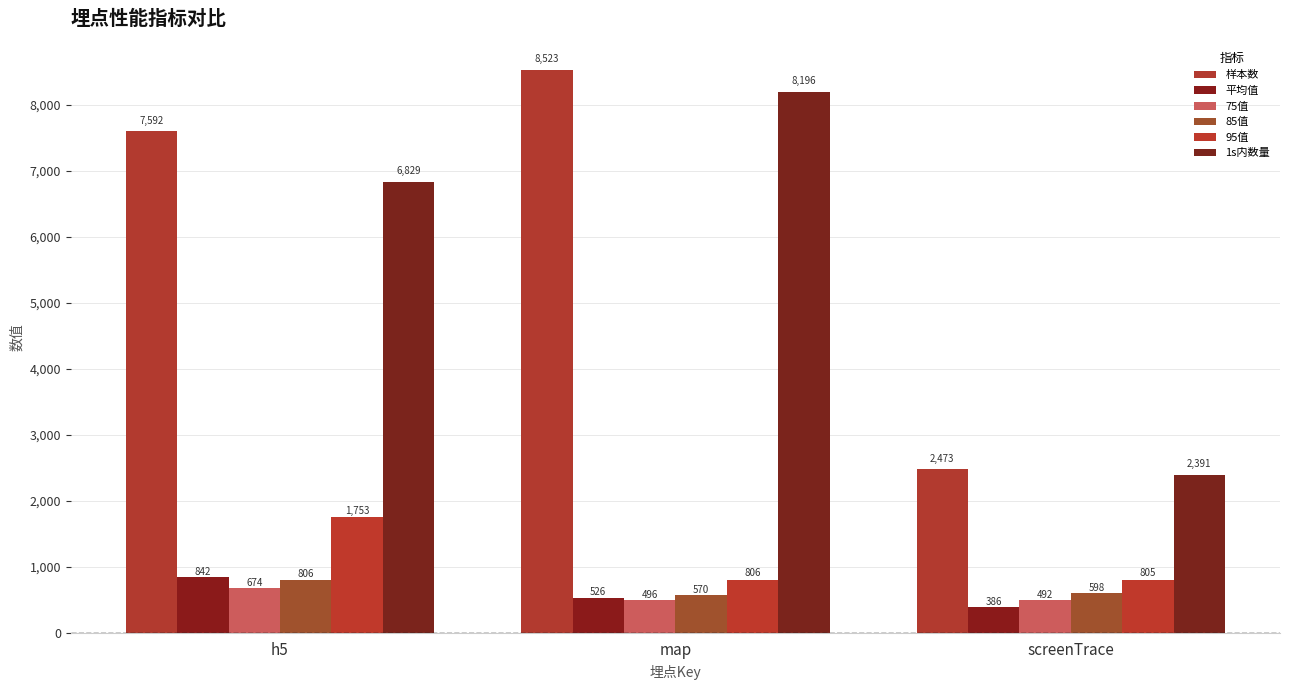

Does the chart contain stacked bars?

No